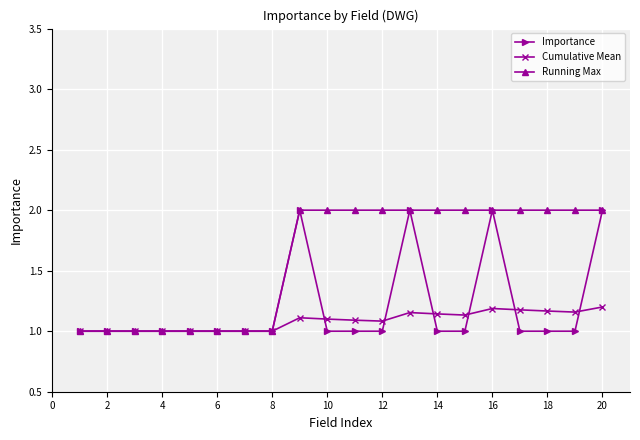

List the series in order of their overall mean, highest first.

Running Max, Importance, Cumulative Mean